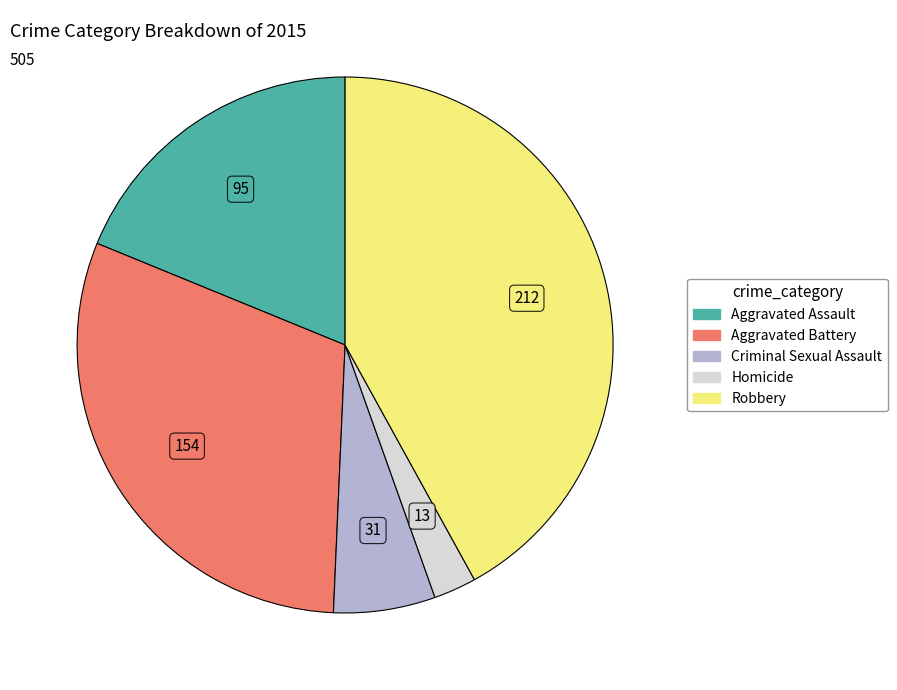

What is the smallest slice in the pie chart?

Homicide